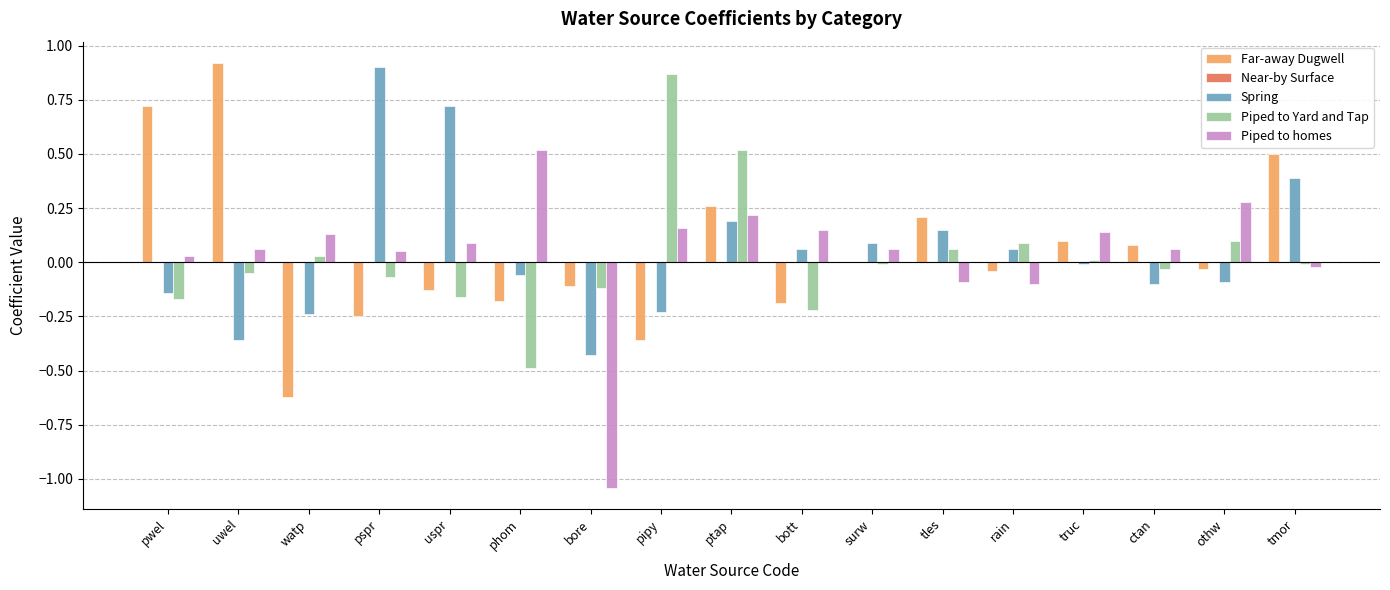

At which category is the sum across all series the highest?

ptap